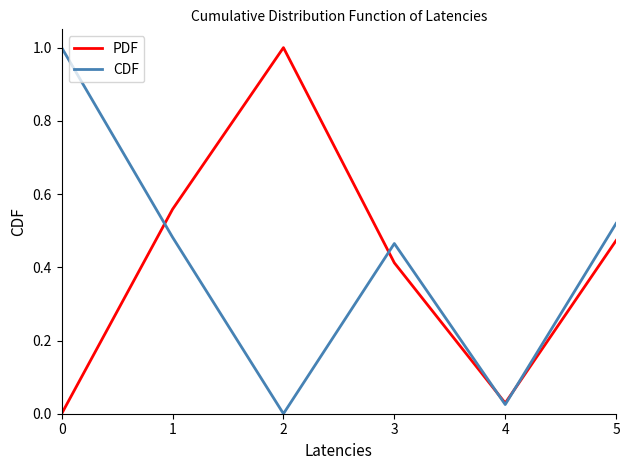

Between 1 and 3, which series saw the biggest shift?

PDF